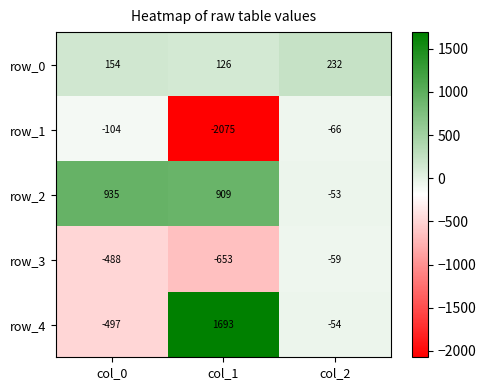

Which series has the largest range (max minus min)?

row_4